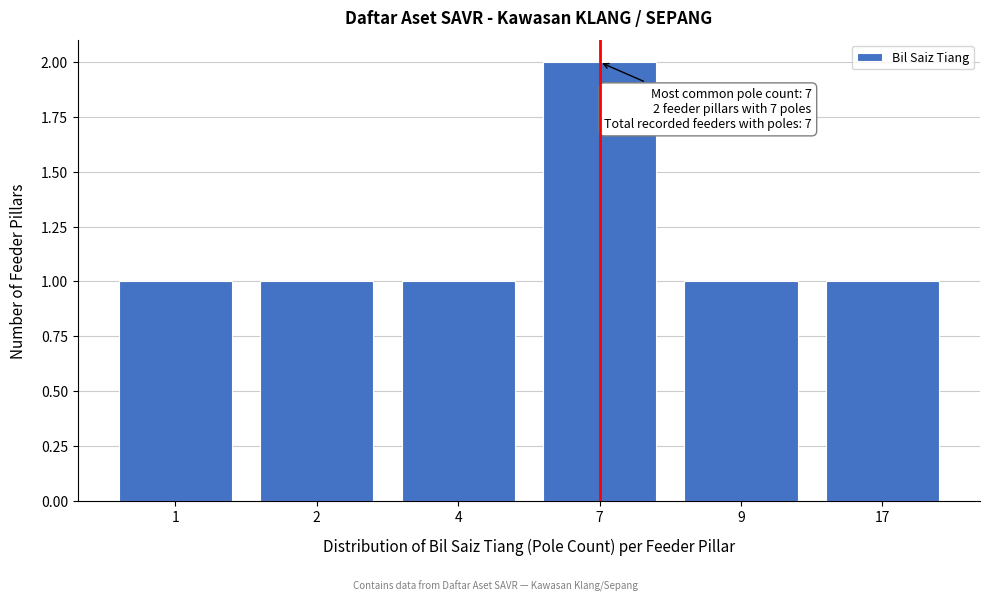

Reading left to right, what are all the values shown in this chart?

1=1	2=1	4=1	7=2	9=1	17=1